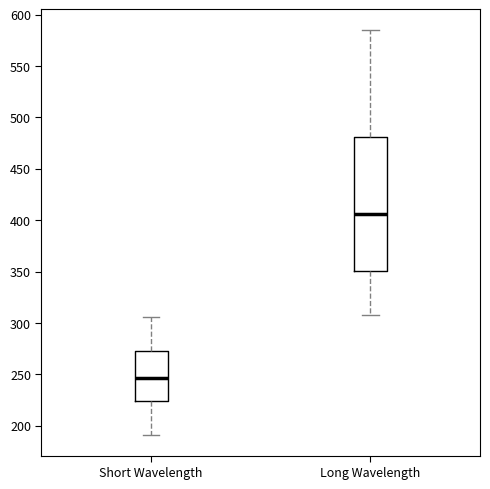

Reading left to right, read every box against the y-axis: the position of its median line, the range the box covers, and the ends of its whiskers. The values are not printed on the chart, so give them approximately, as read against the axis.

Short Wavelength: median 245, box 225 to 275, whiskers 190 to 305
Long Wavelength: median 405, box 350 to 480, whiskers 310 to 585